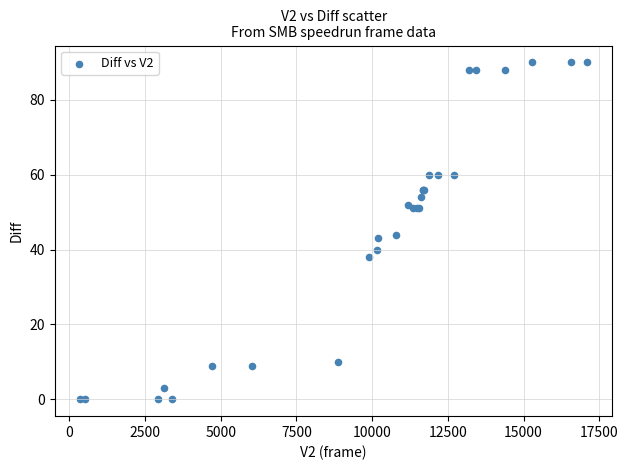

What Y value in the scatter plot is closest to 45?

44